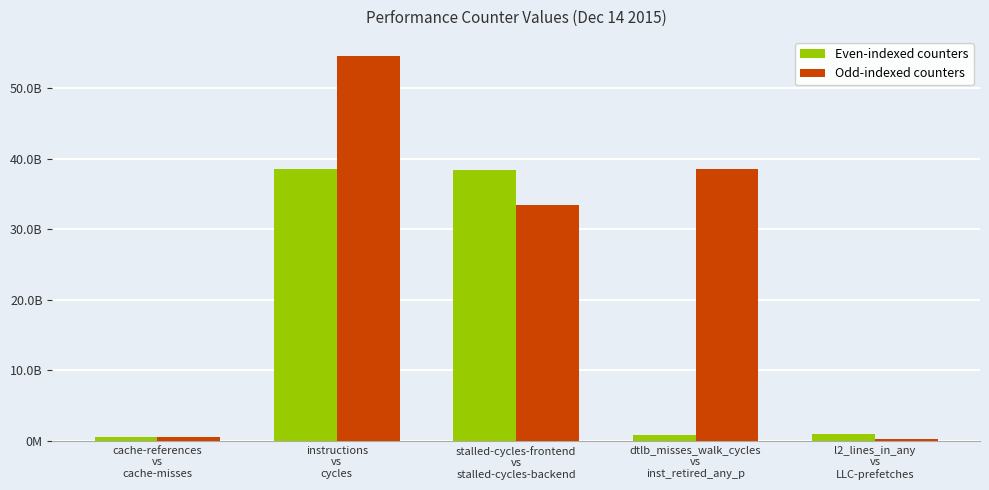

The value of Even-indexed counters at instructions
vs
cycles is 38573313401. True or false?

True